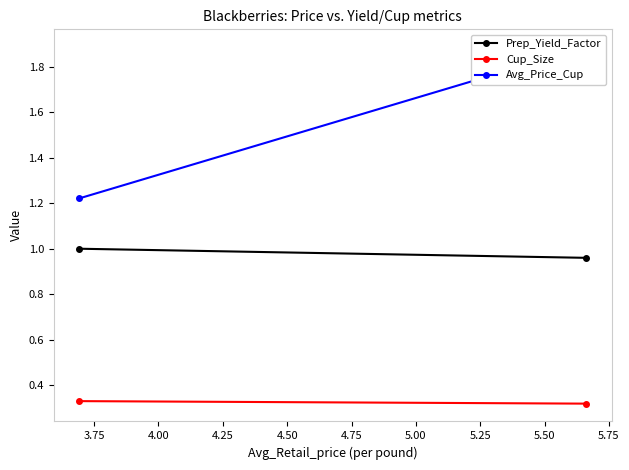

What is the approximate value of Prep_Yield_Factor at 3.75?

1.0